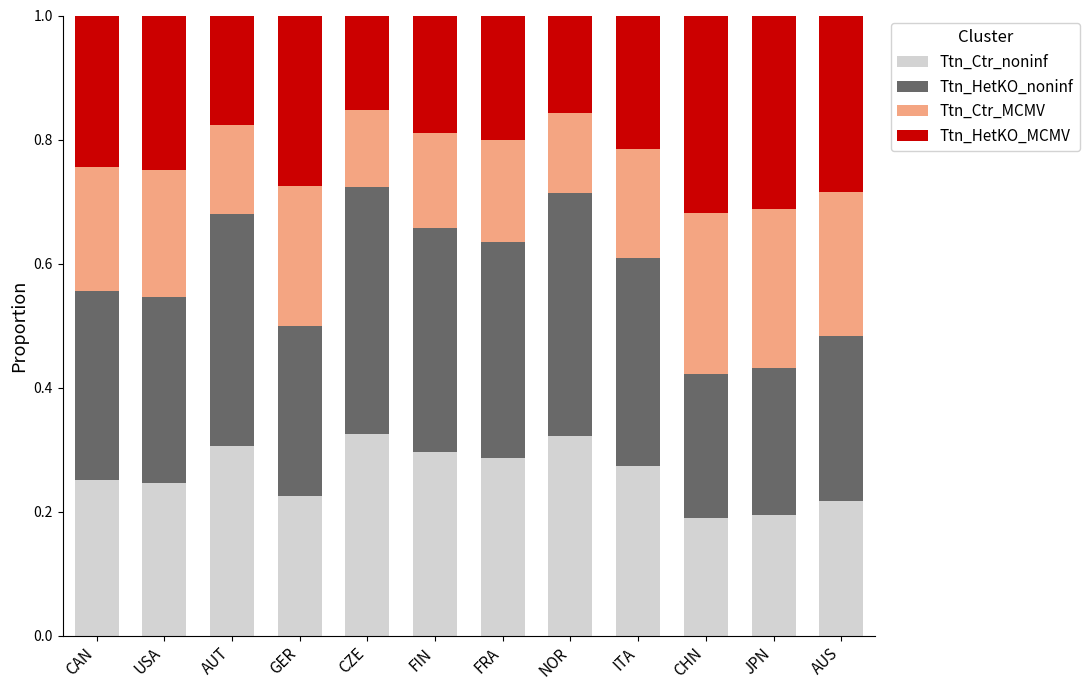

What is the total value across all series at CHN?

1.0